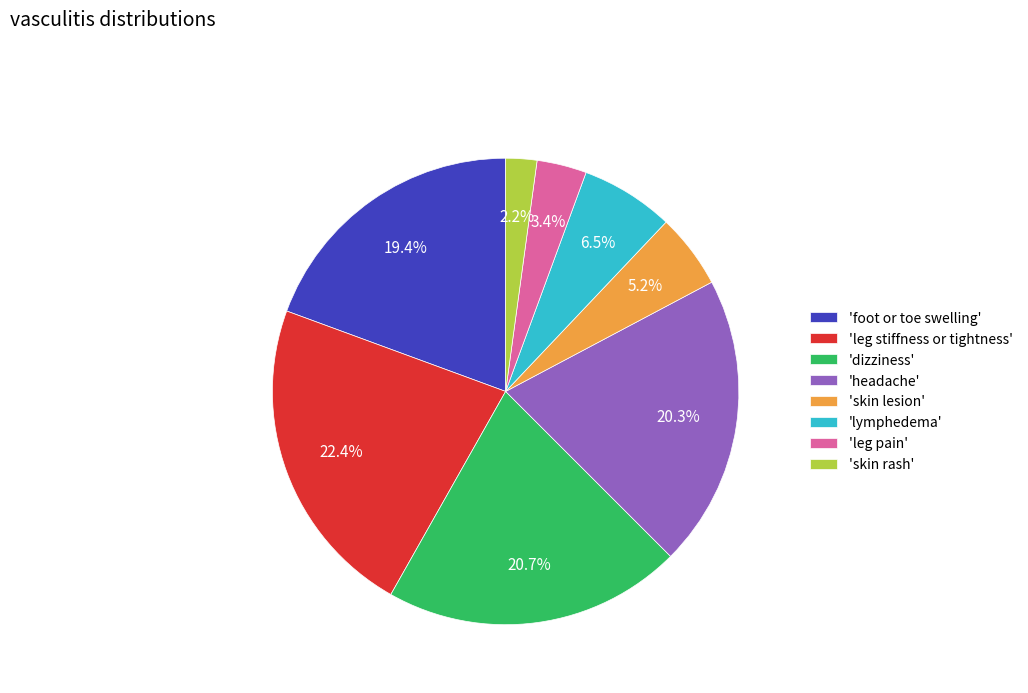

What portion of the pie excludes 'leg stiffness or tightness'?

77.6%